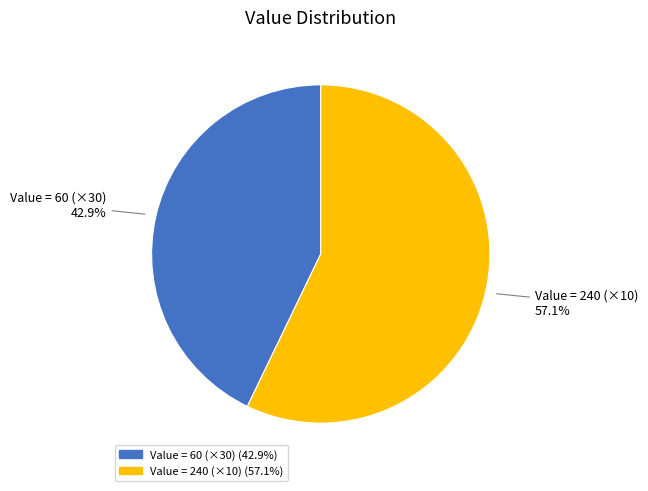

Count the number of slices in the pie.

2